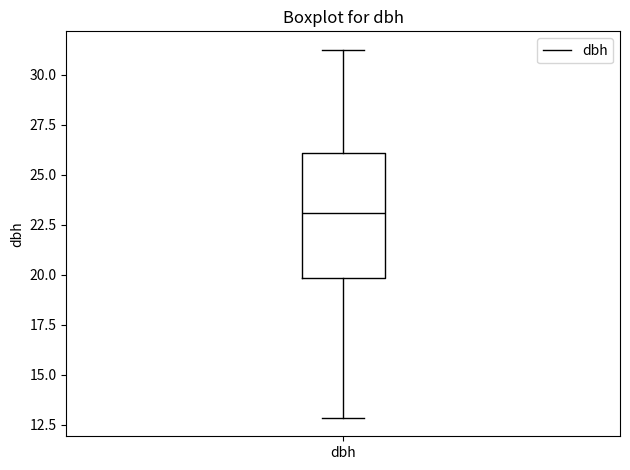

Read this box plot against the y-axis: the position of the median line, the range covered by the box, and the ends of both whiskers. The values are not printed on the chart, so give them approximately, as read against the axis.

median 23.0, box 20.0 to 26.0, whiskers 13.0 to 31.5